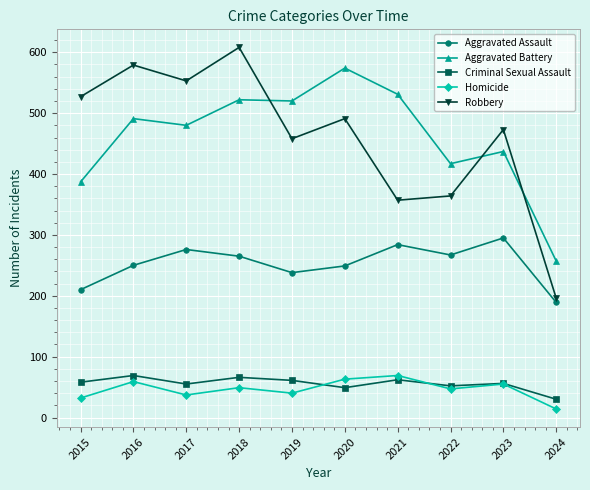

Where is Robbery nearest to the value 402?

2022